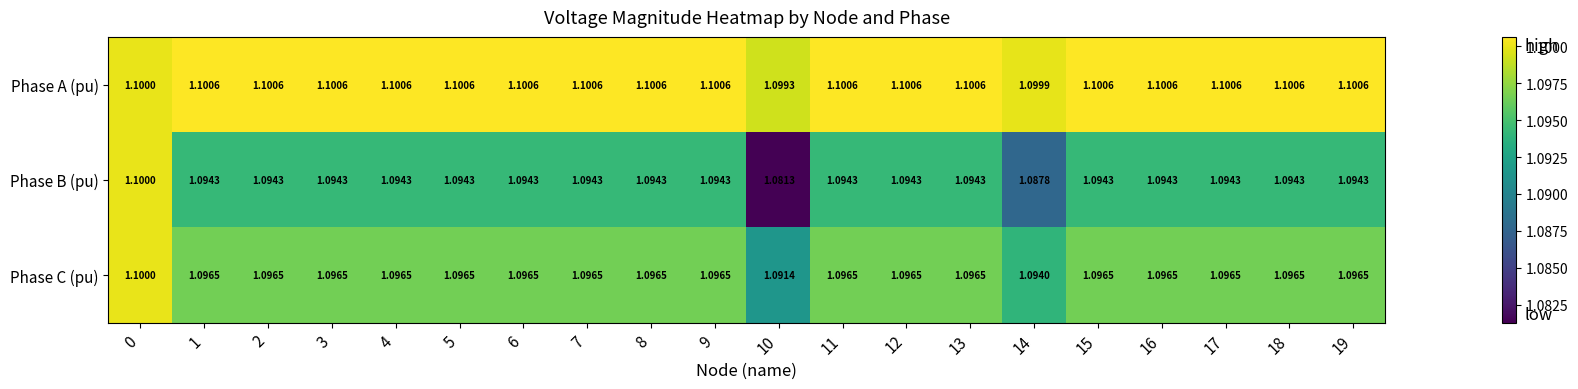

List the series in order of their overall mean, highest first.

Phase A (pu), Phase C (pu), Phase B (pu)